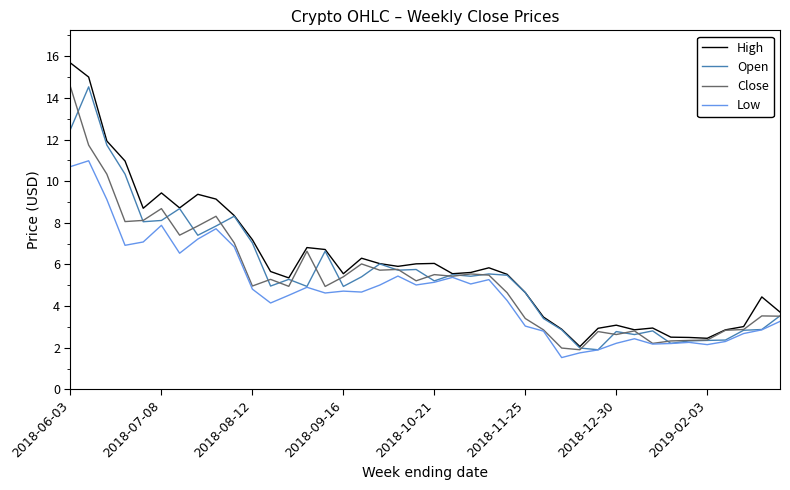

List the series in order of their overall mean, highest first.

High, Open, Close, Low